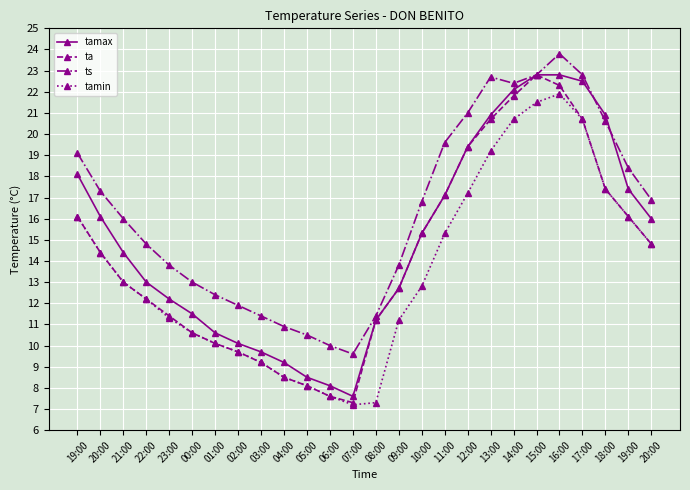

What is the value of the tamax point at the 9th from the left?

9.7